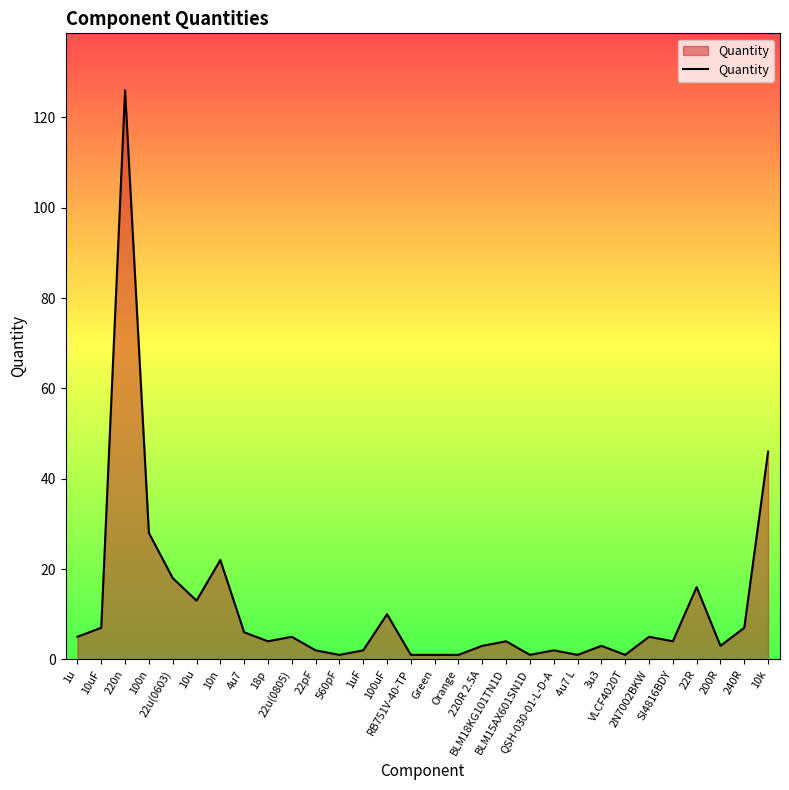

How many lines are shown in the chart?

1